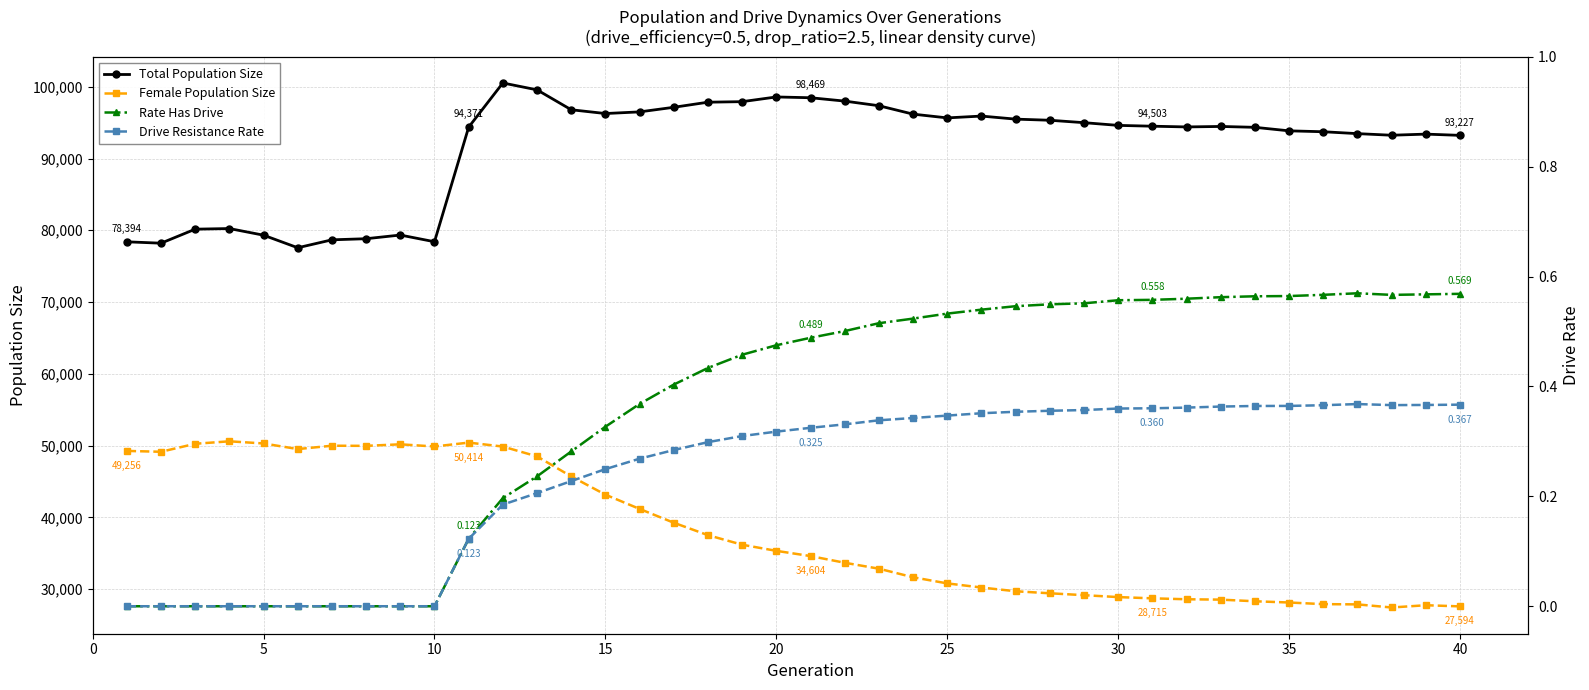

True or false: Female Population Size has more than 2 points higher than both neighbors.

True